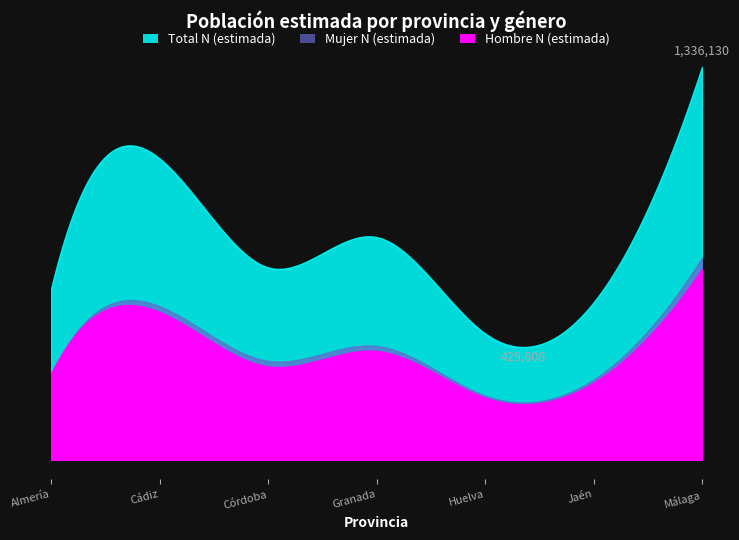

How many times do Mujer N (estimada) and Hombre N (estimada) cross each other?

1